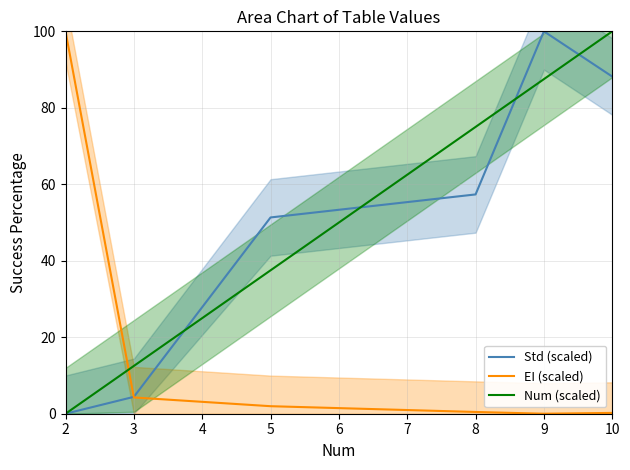

List the series in order of their peak value, lowest first.

Std (scaled), EI (scaled), Num (scaled)